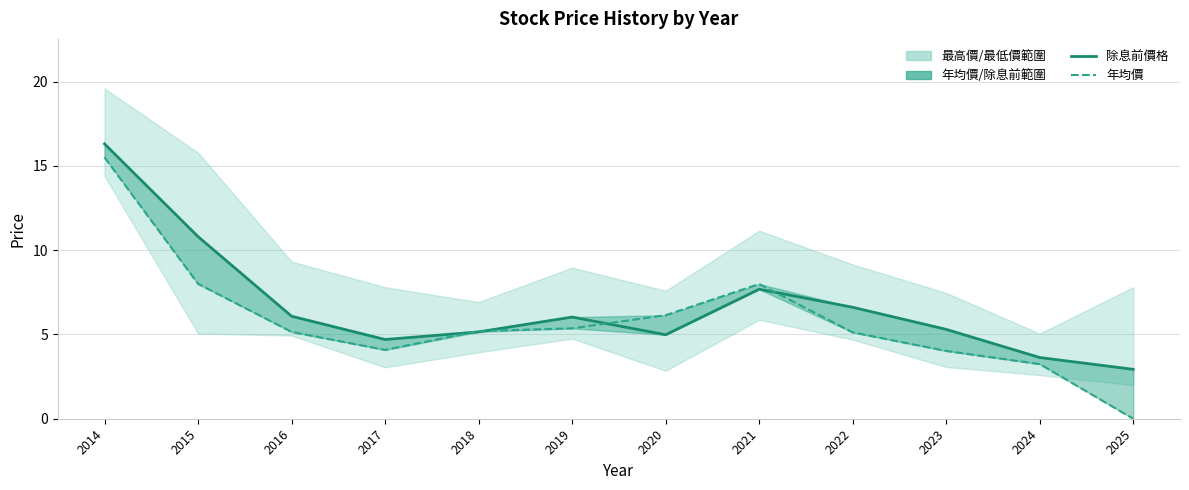

Which series has the widest spread of values?

年均價